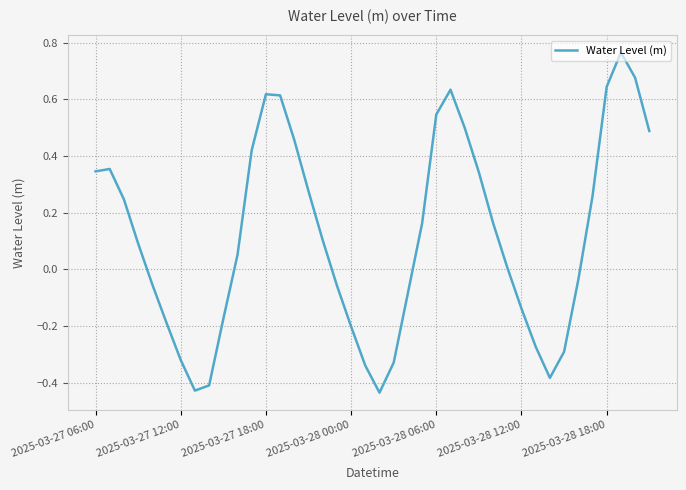

What is the difference between the maximum and minimum values?

1.2